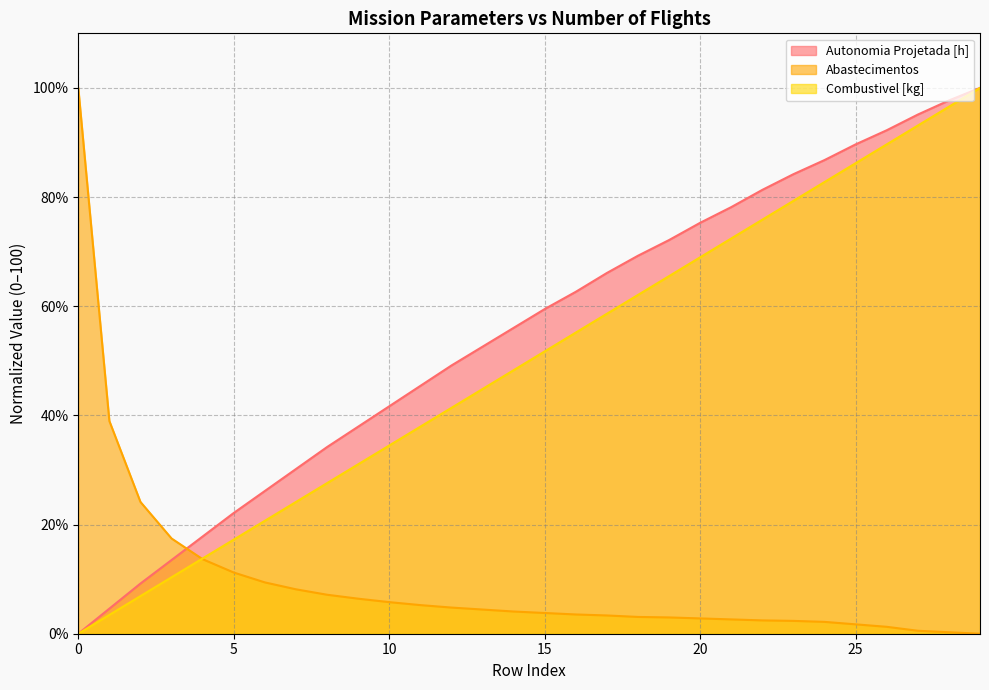

How many lines are shown in the chart?

3